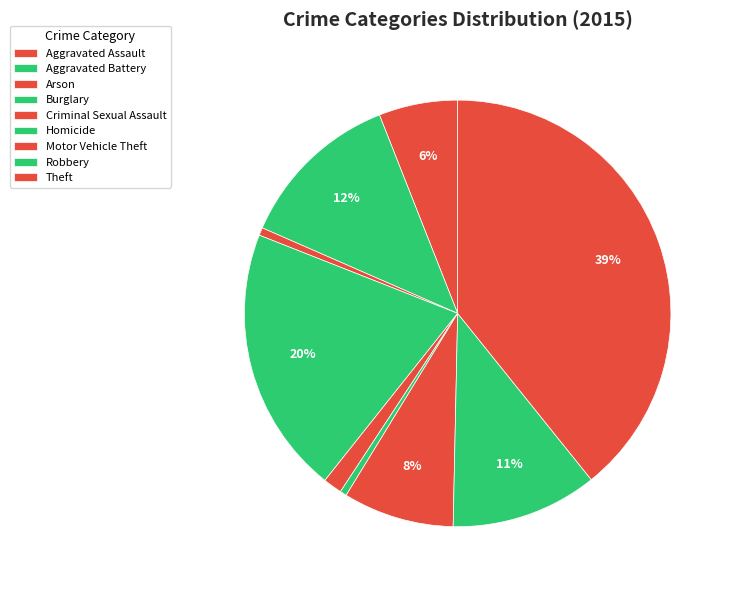

What is the largest slice in the pie chart?

Theft